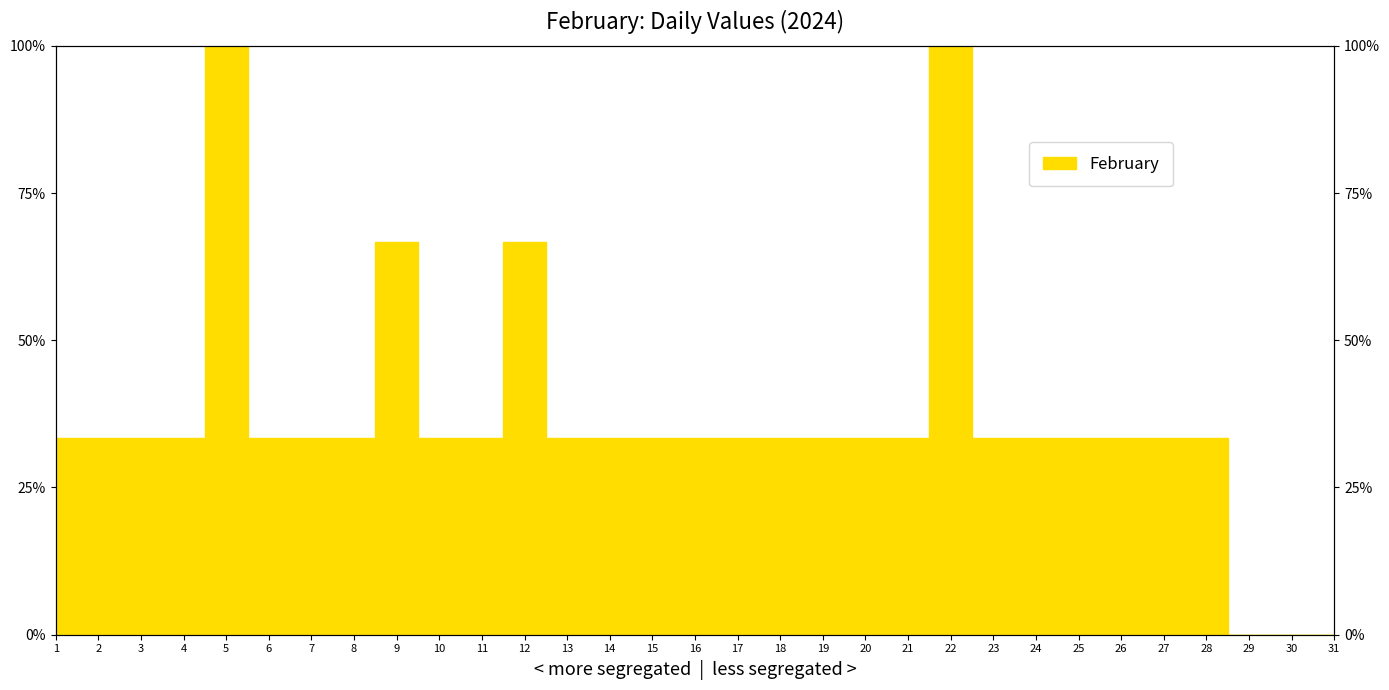

List the labels in order of value, smallest first.

29, 30, 31, 1, 2, 3, 4, 6, 7, 8, 10, 11, 13, 14, 15, 16, 17, 18, 19, 20, 21, 23, 24, 25, 26, 27, 28, 9, 12, 5, 22